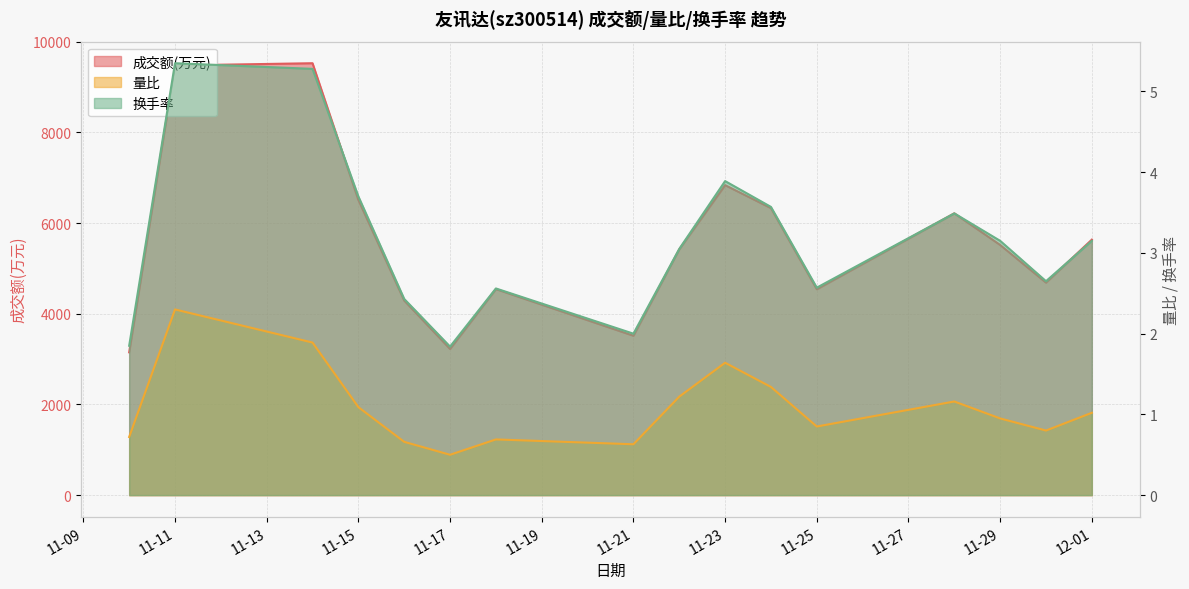

What is the sum of the 成交额(万元) values at 11-21 and 11-23?

10350.0